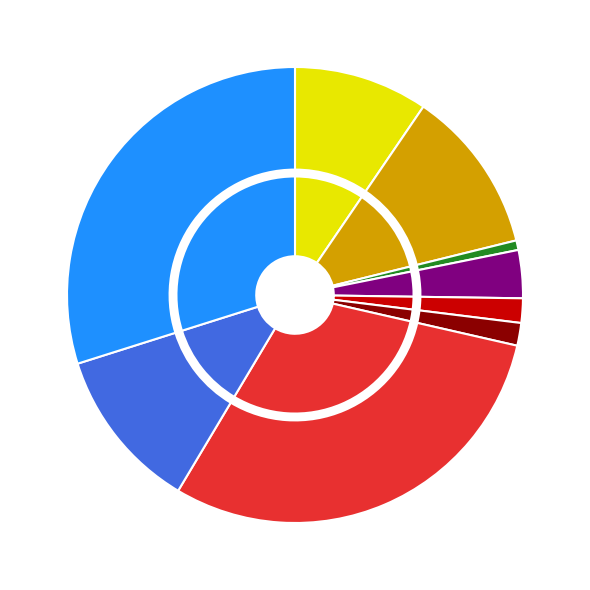

Does any single category account for the majority?

No